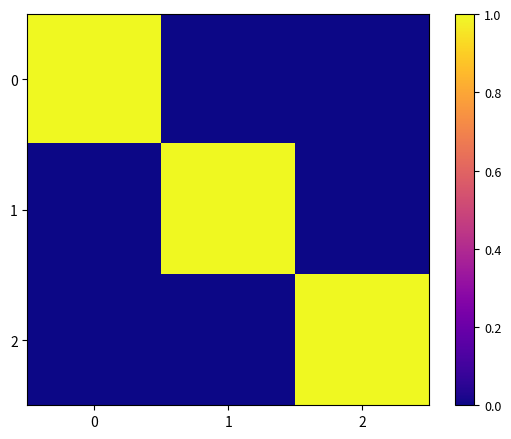

List the series in order of their peak value, highest first.

row_0, row_1, row_2